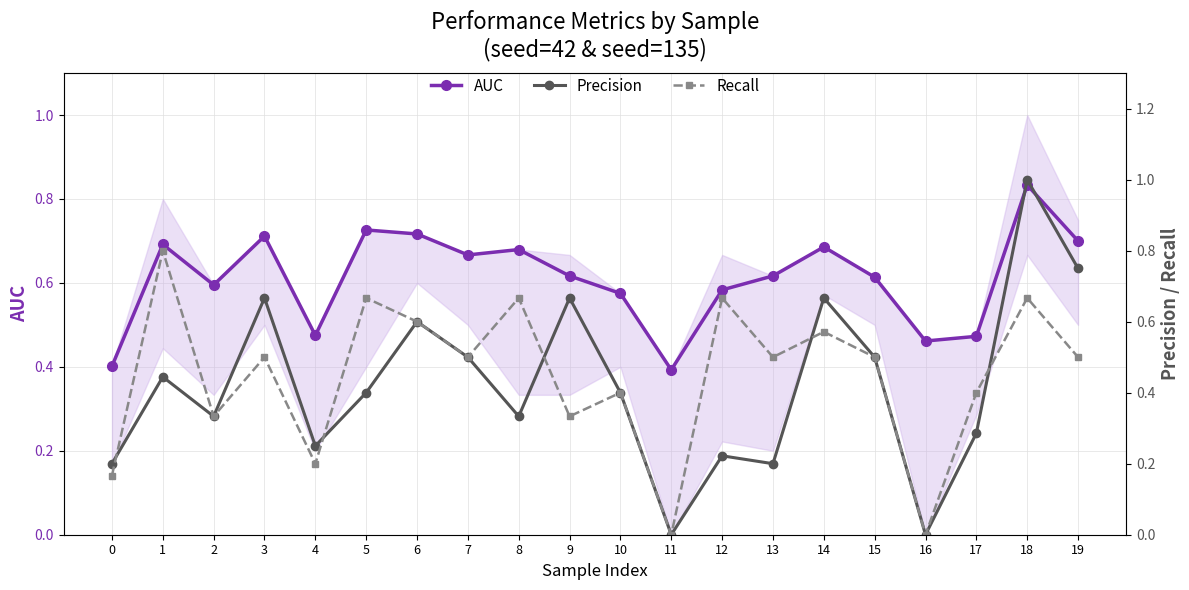

Which category has the lowest value across all series?

11